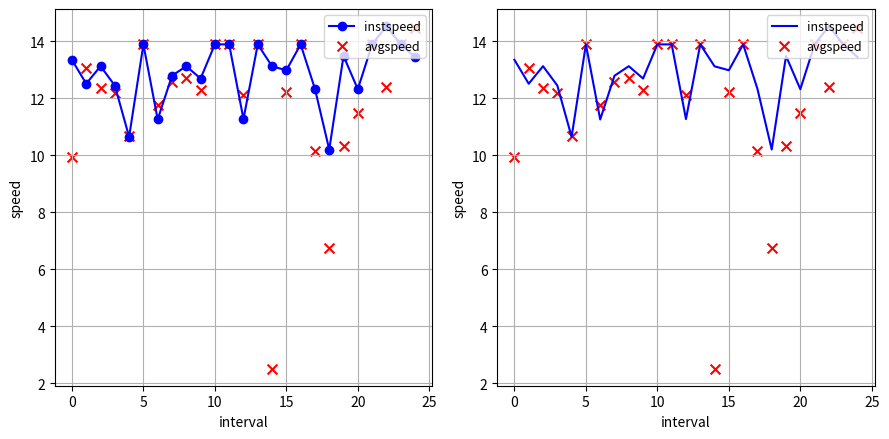

Which series has the largest total across all categories?

instspeed